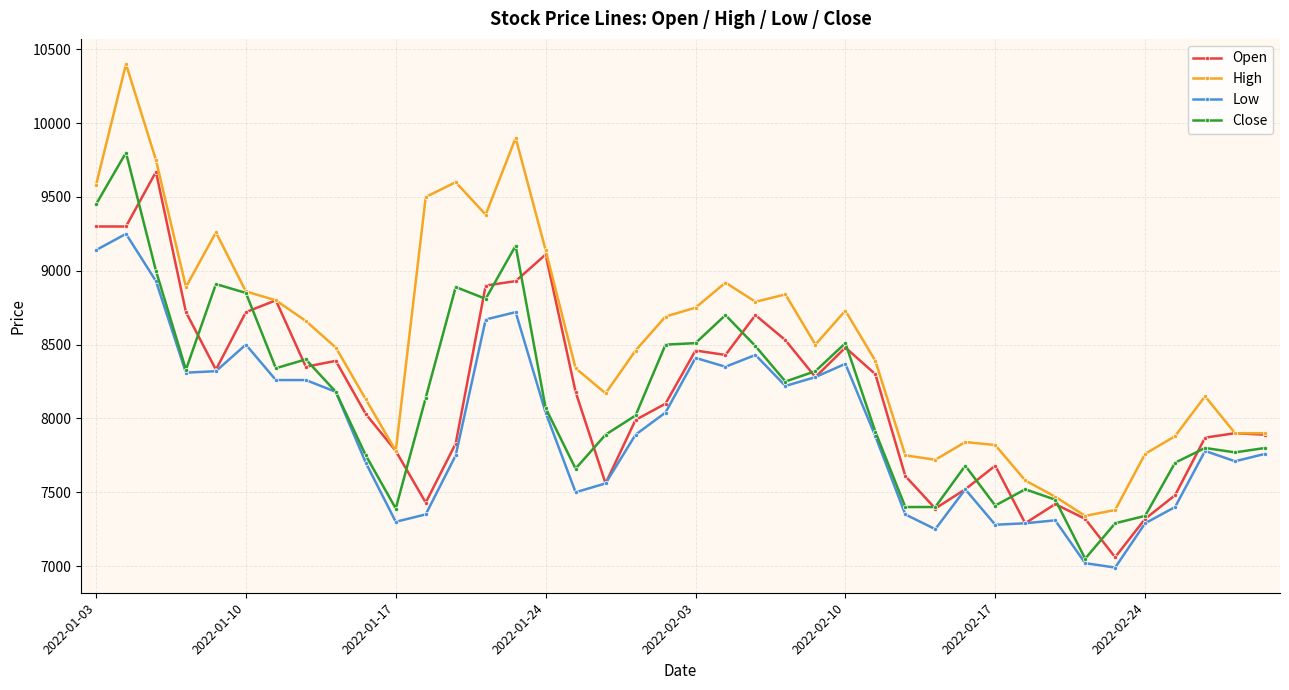

True or false: Open has more than 0 points higher than both neighbors.

True